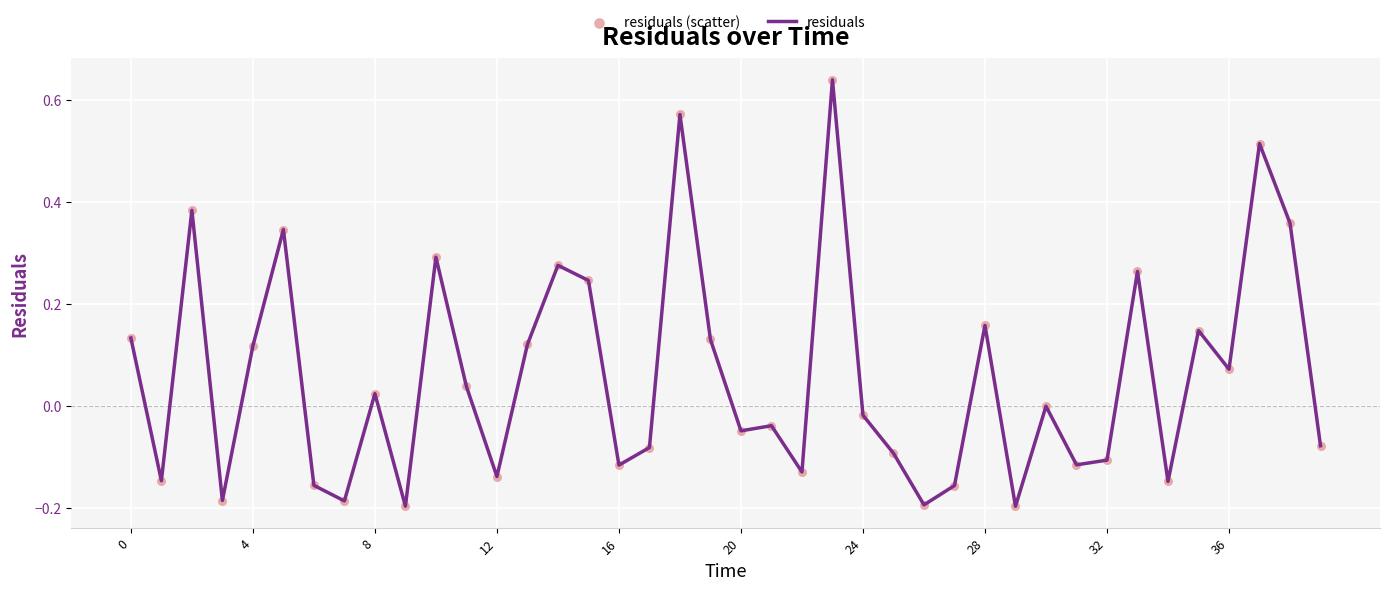

What is the difference between the maximum and minimum values?

0.8